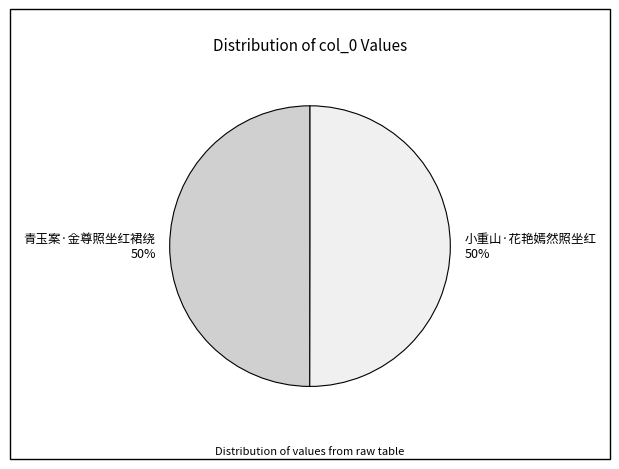

To the nearest percent, what percentage of the pie is 小重山·花艳嫣然照坐红?

50%